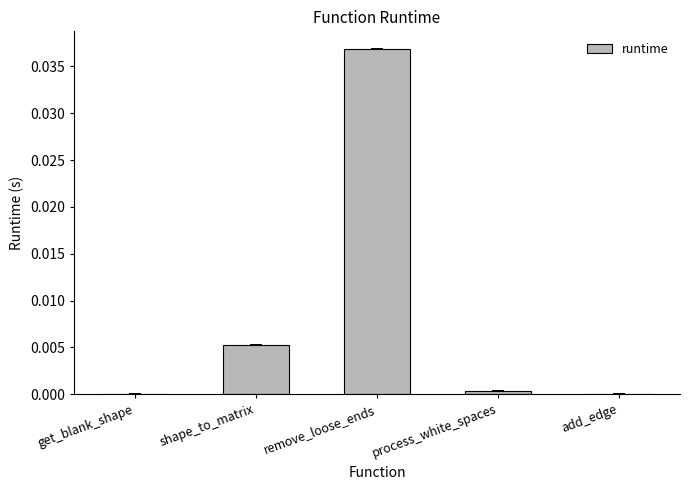

True or false: the data shows 0.0 at remove_loose_ends.

True